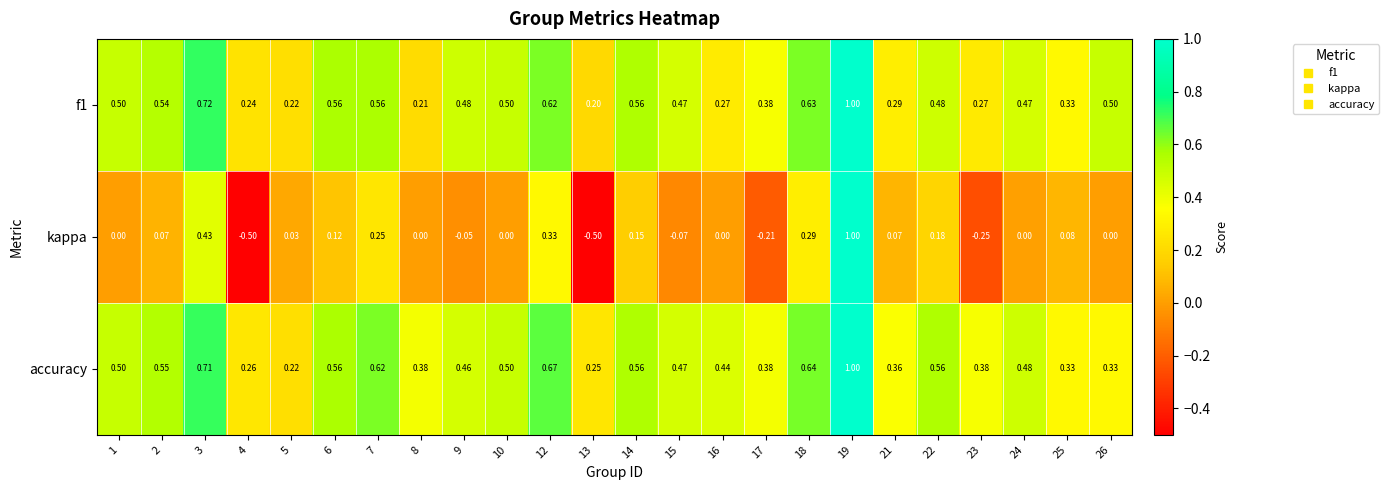

Which series has the largest total across all categories?

accuracy